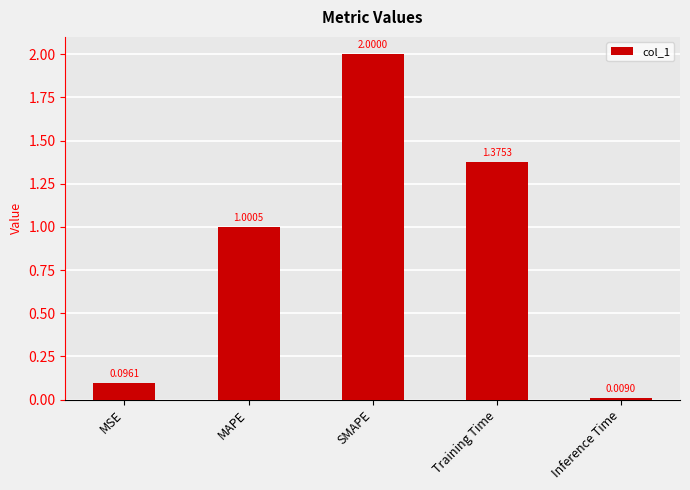

Where is the data nearest to the value 1?

MAPE